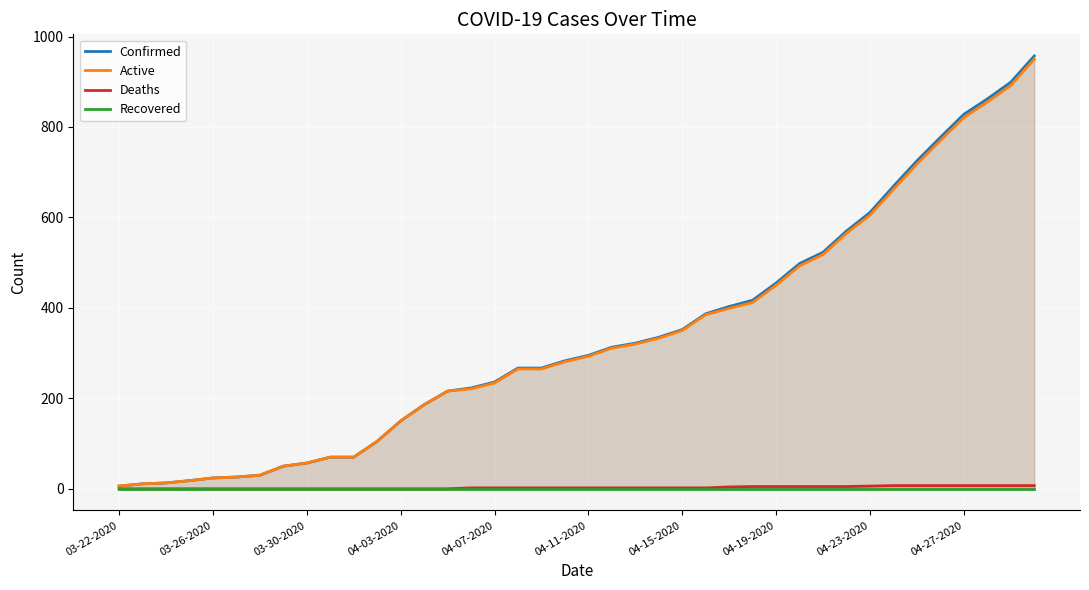

Which series has the largest total across all categories?

Confirmed